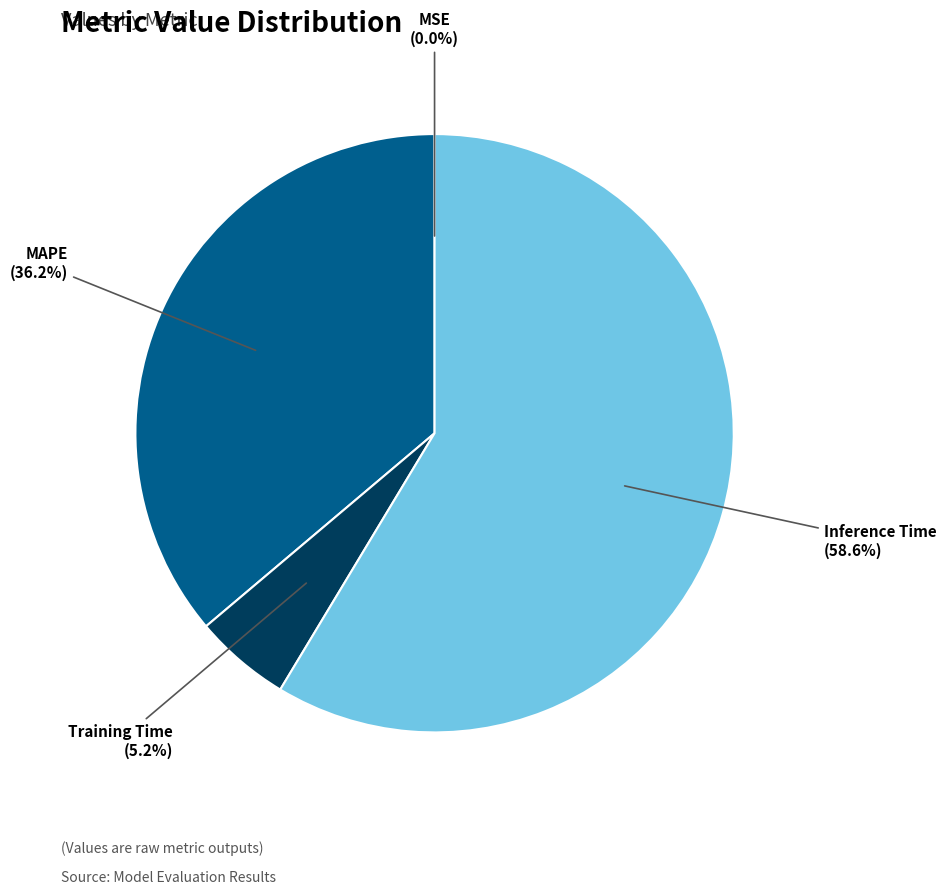

Between MAPE and Training Time, which is larger?

MAPE